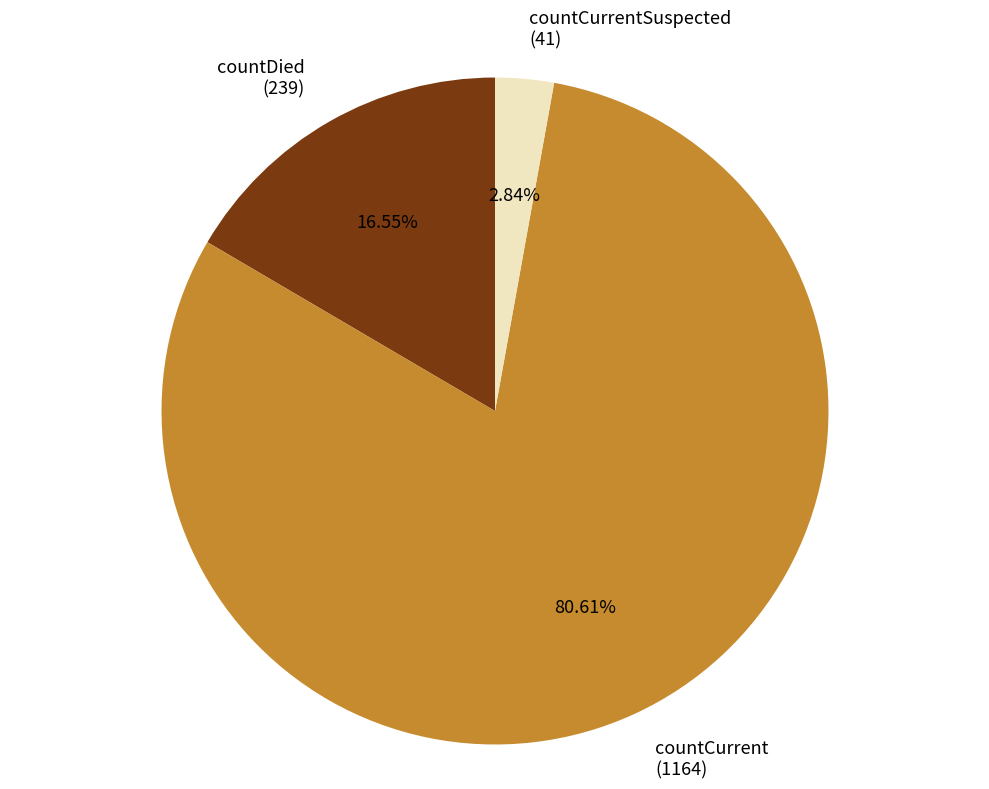

To the nearest percent, what is the difference between the largest and smallest slice percentages?

78%